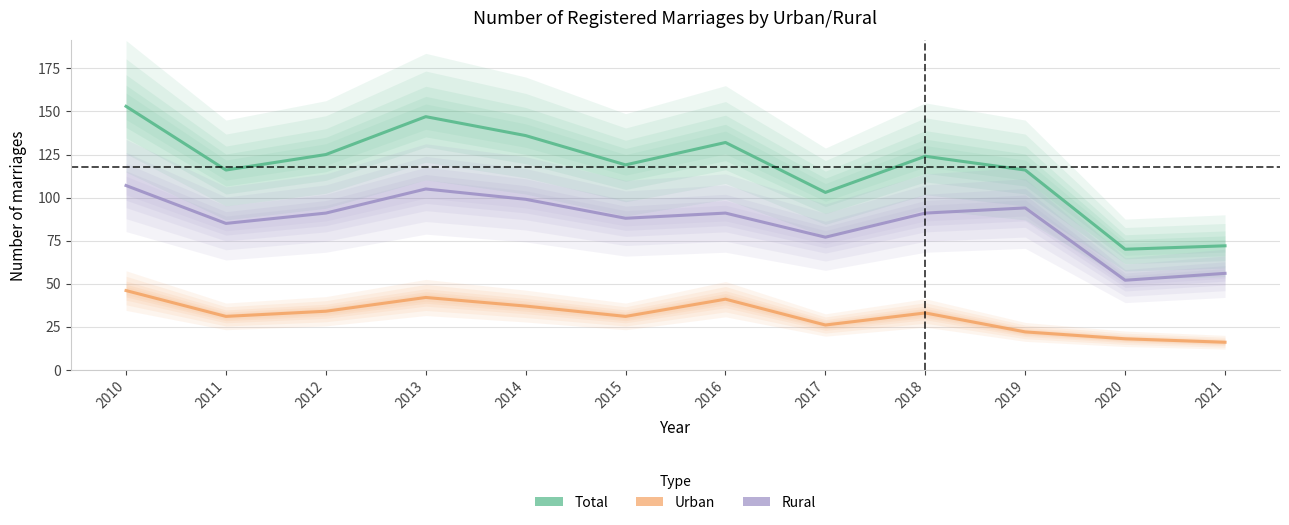

How many values in the Urban series are below 33?

6